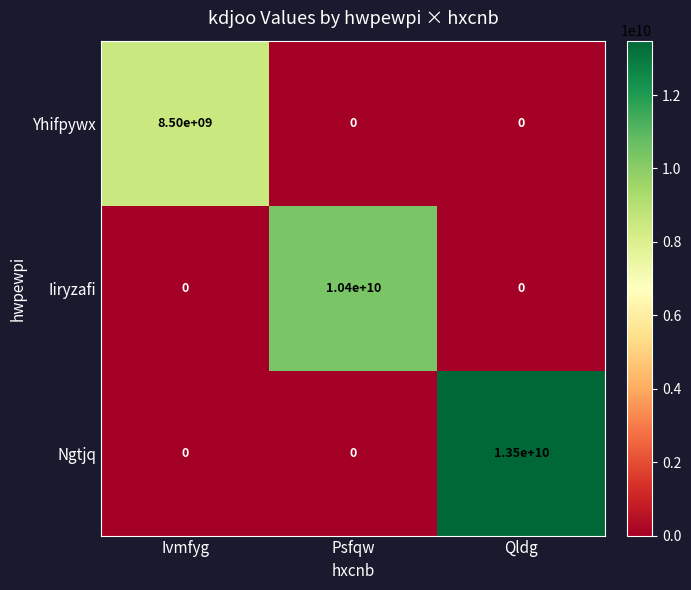

What is the greatest value displayed?

13500000000